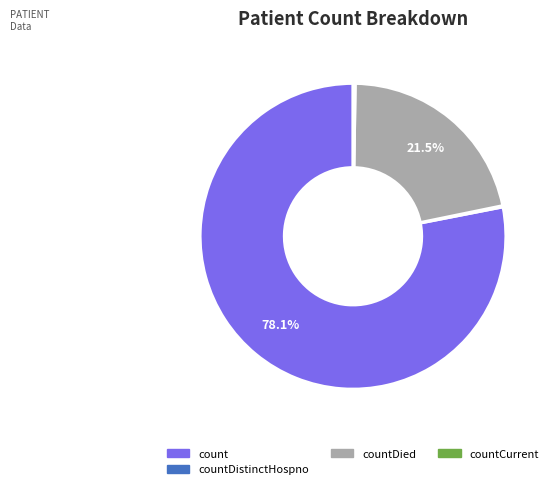

Which category accounts for the majority?

count